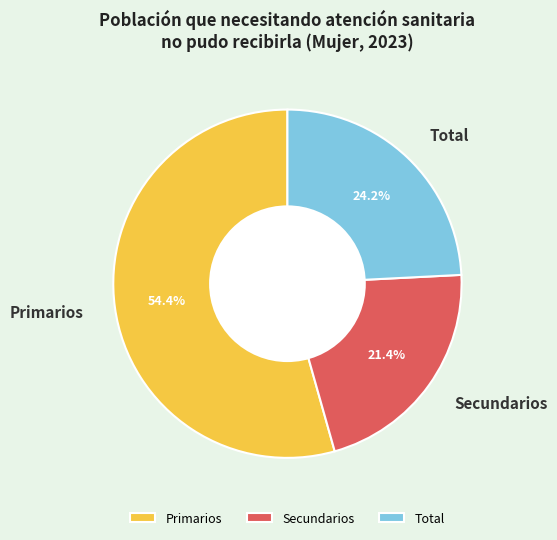

Which has a higher value, Total or Secundarios?

Total